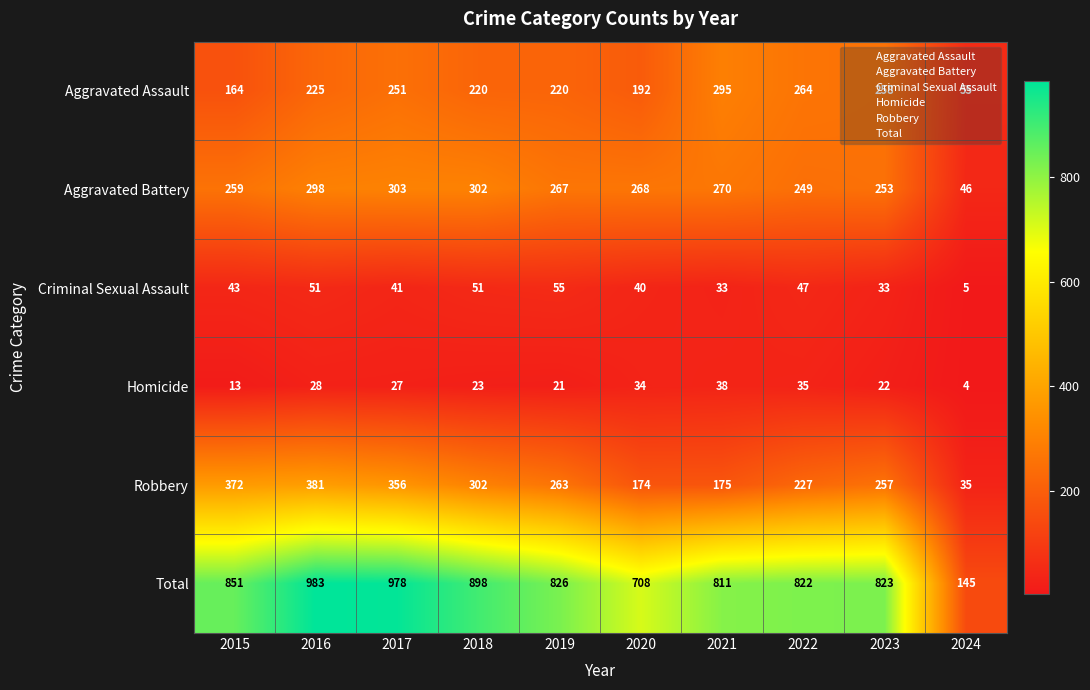

List the labels in order of Robbery value, largest first.

2016, 2015, 2017, 2018, 2019, 2023, 2022, 2021, 2020, 2024